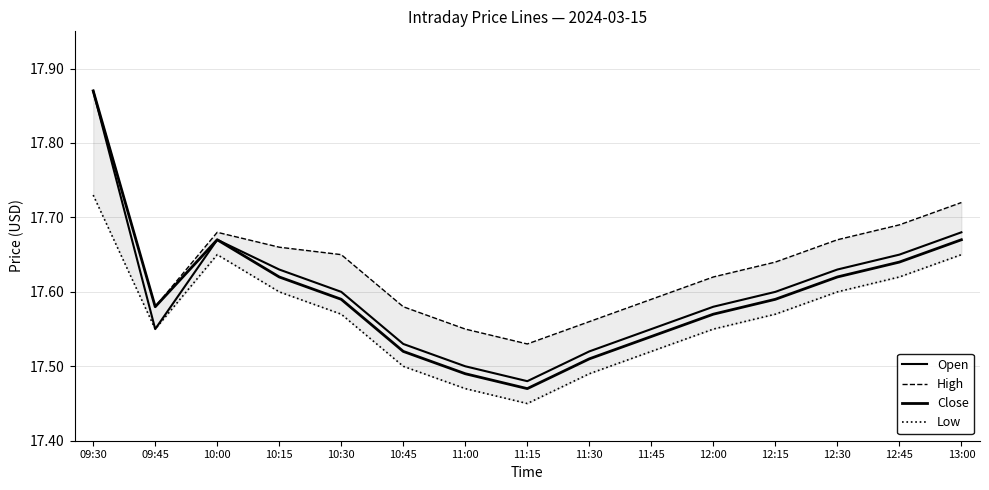

List the series in order of their peak value, lowest first.

Low, Open, High, Close